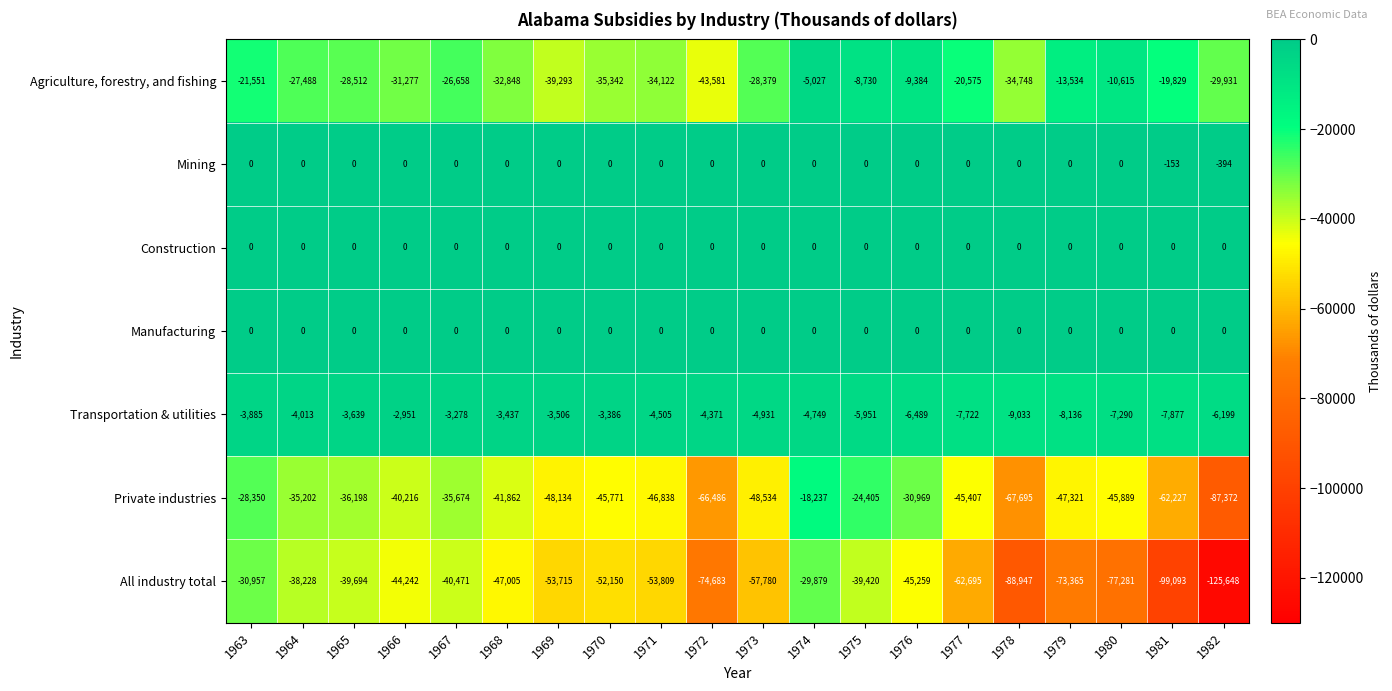

What is the total value across all series at 1965?

-108043